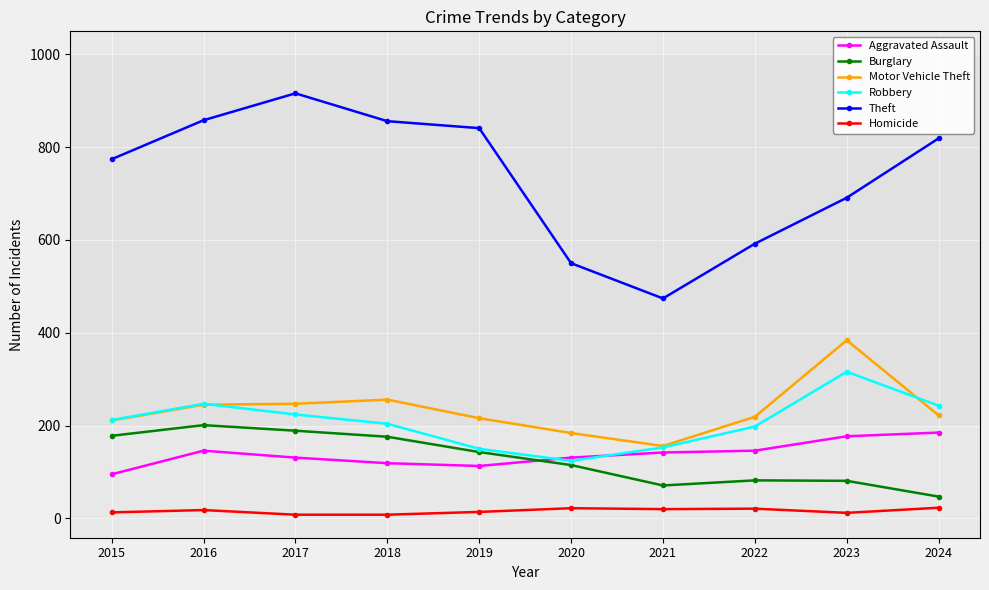

Rank the series by their maximum value, from highest to lowest.

Theft, Motor Vehicle Theft, Robbery, Burglary, Aggravated Assault, Homicide